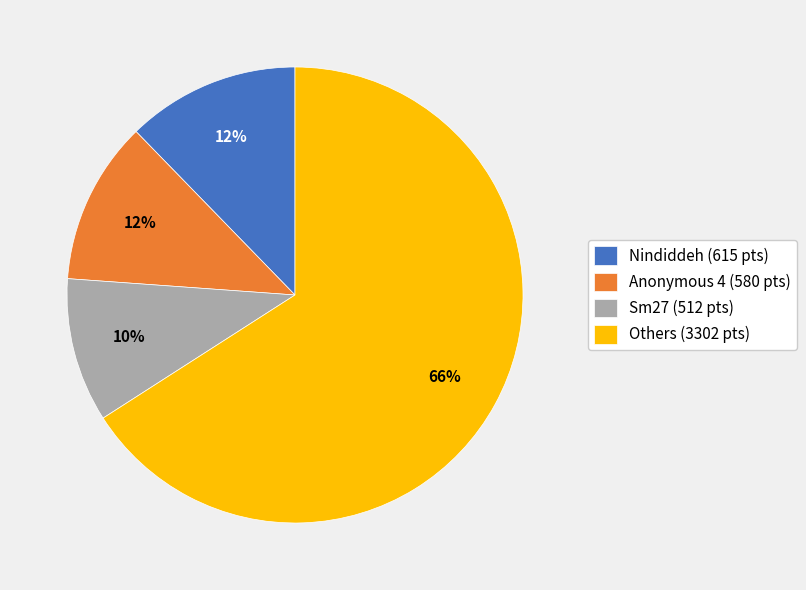

Combined, do Sm27 (512 pts) and Nindiddeh (615 pts) account for over 50%?

No